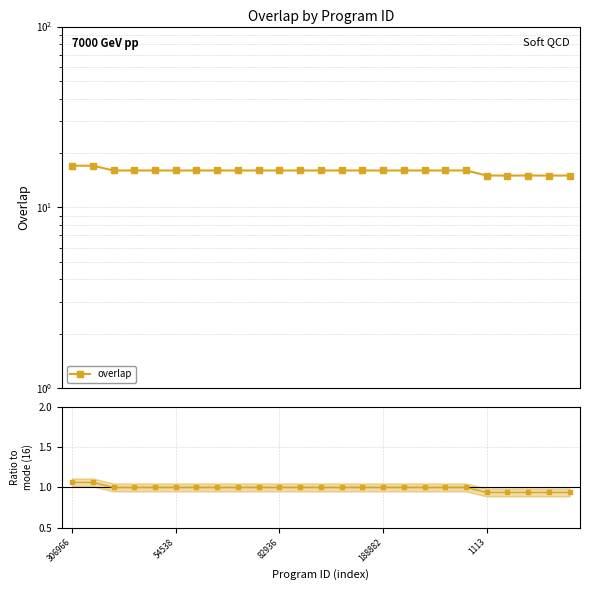

Does the chart have visible grid lines?

Yes